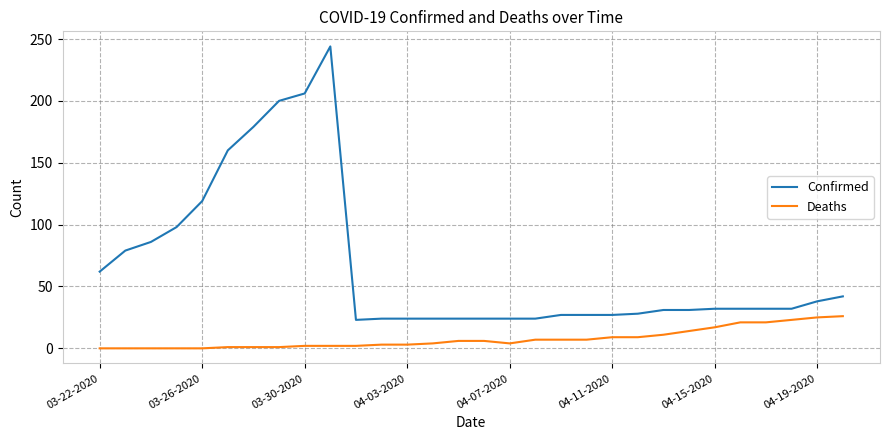

Rank the series by their average value, from highest to lowest.

Confirmed, Deaths